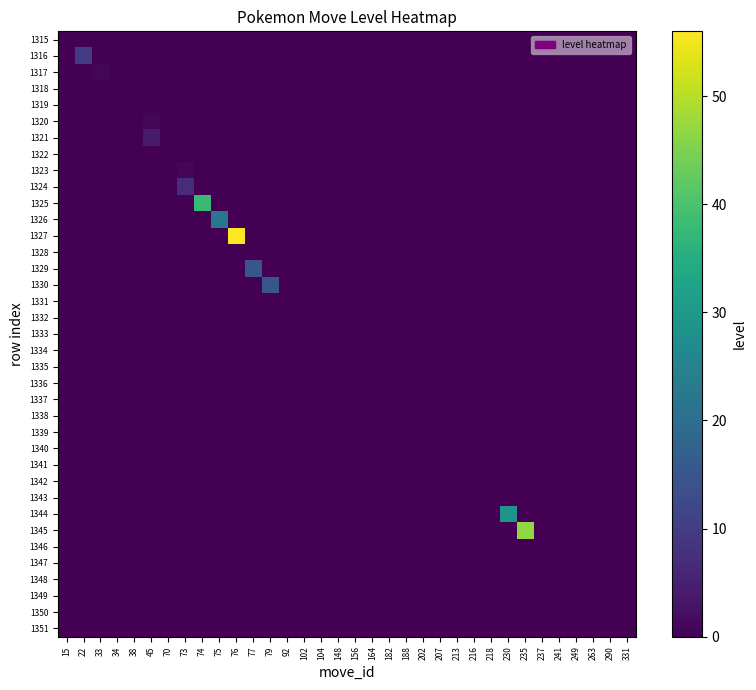

Between 45 and 182, which is larger?

45